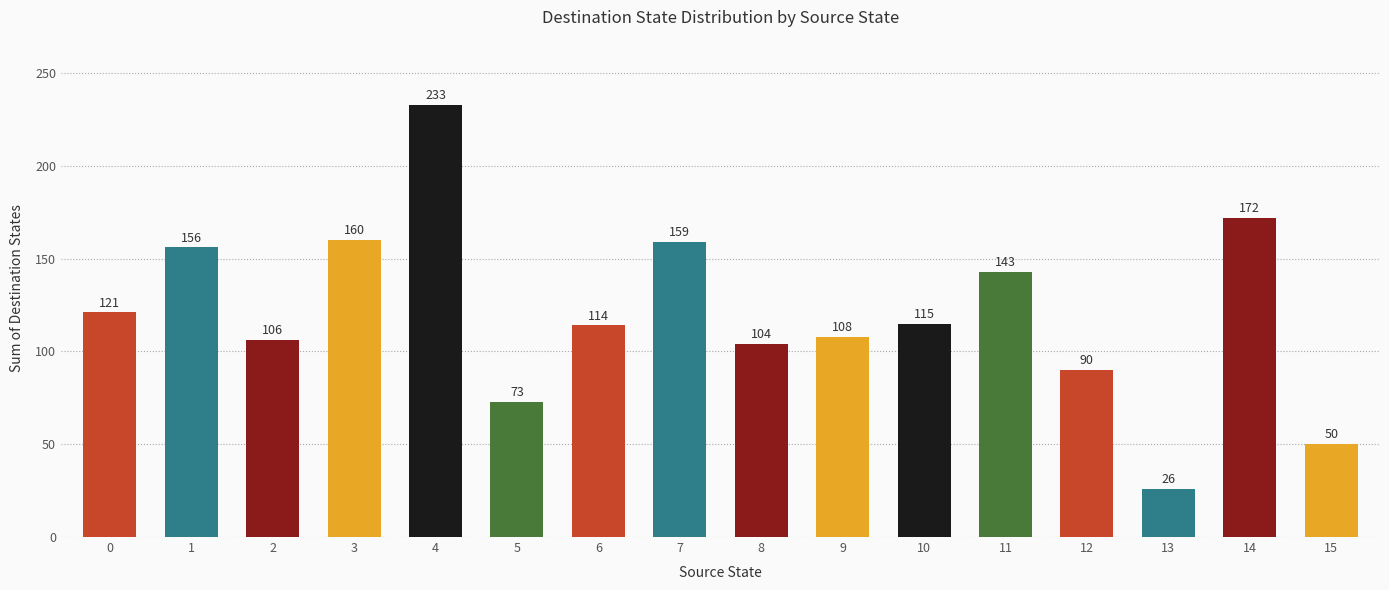

List the labels in order of value, smallest first.

13, 15, 5, 12, 8, 2, 9, 6, 10, 0, 11, 1, 7, 3, 14, 4